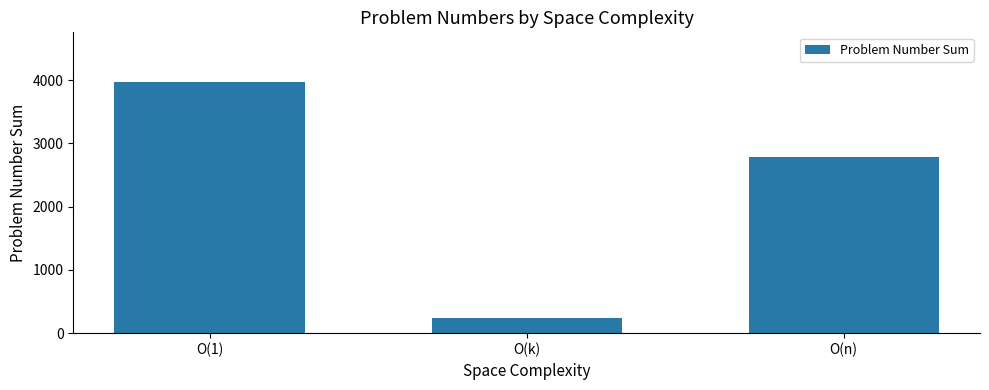

Which category has the highest value across all series?

O(1)